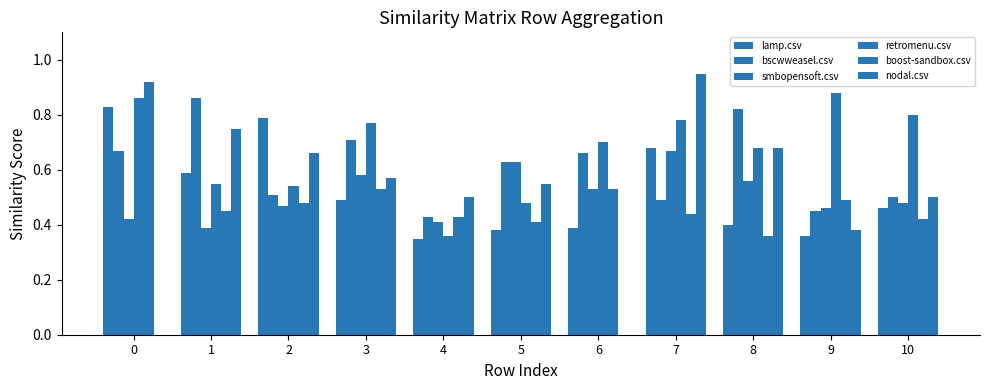

Rank the series at 4 from lowest to highest value.

lamp.csv, retromenu.csv, smbopensoft.csv, bscwweasel.csv, boost-sandbox.csv, nodal.csv